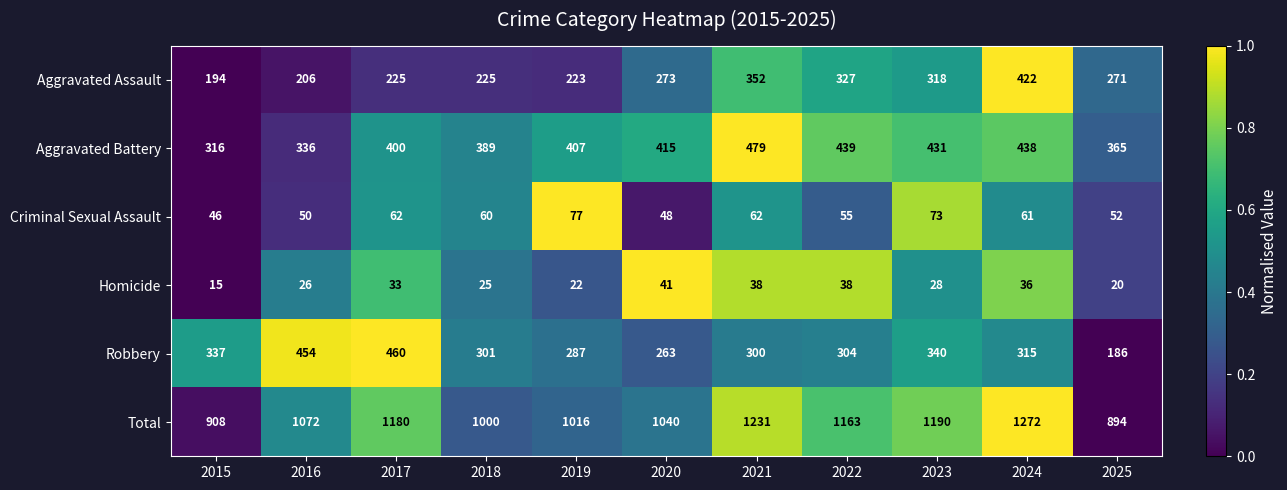

What is the average value of the Total series?

1088